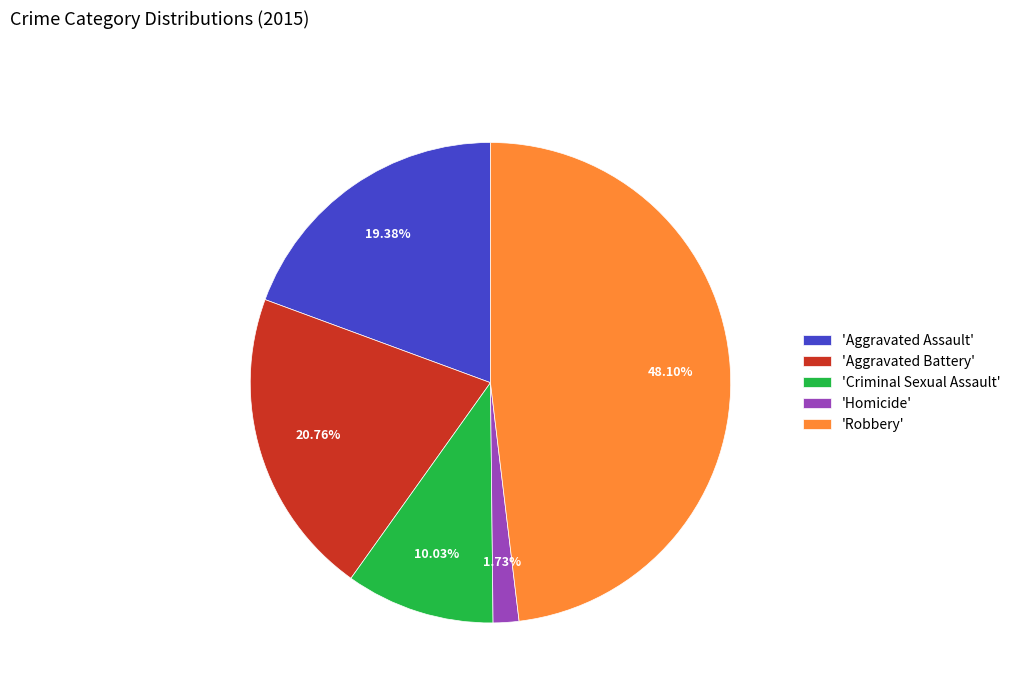

Which category has the smallest portion of the pie?

'Homicide'